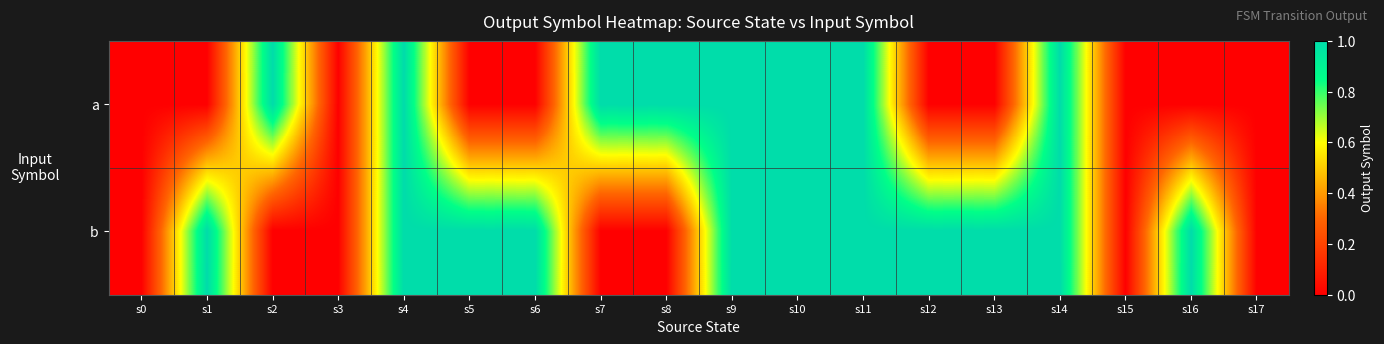

What is the difference between the highest and lowest values at s8?

1